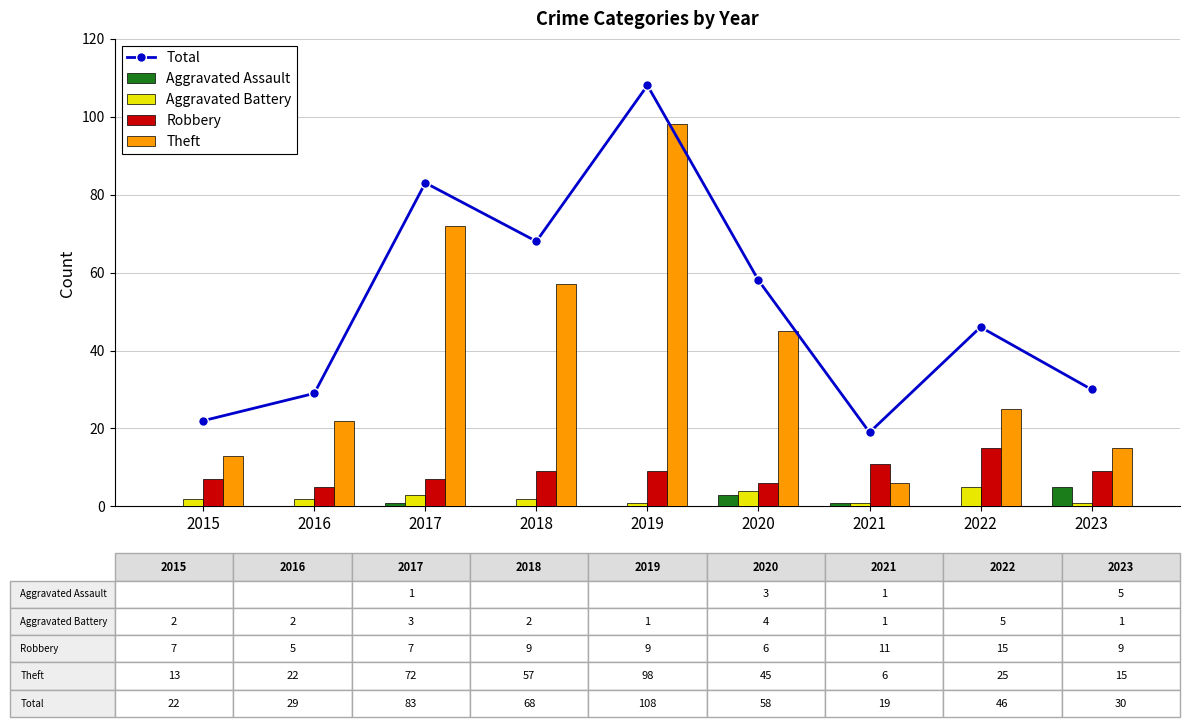

At which label does Aggravated Battery first exceed 2?

2017